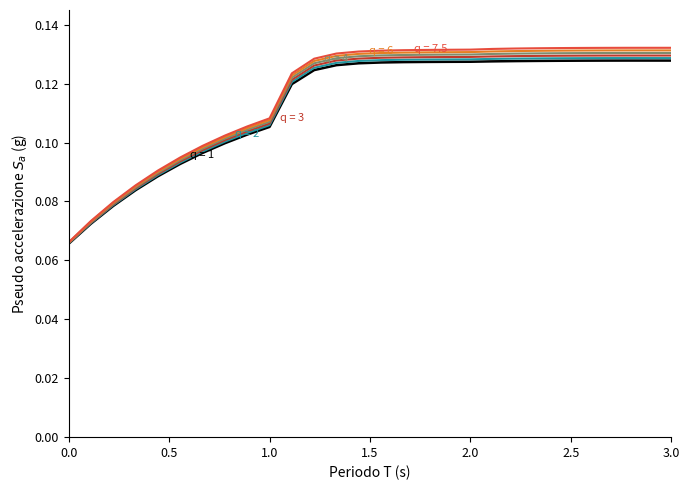

How many lines are shown in the chart?

6